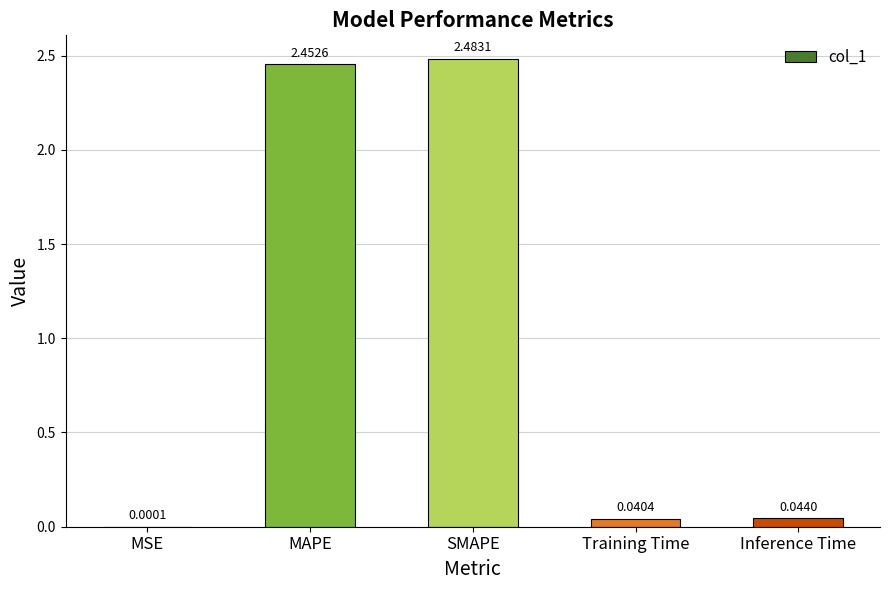

What is the average value?

1.0